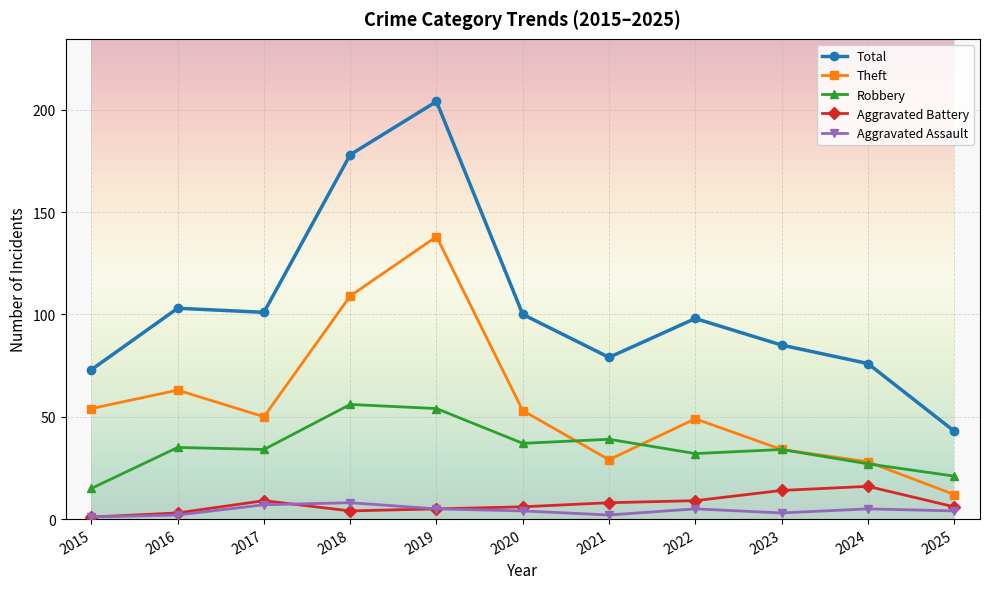

List the series in order of their peak value, highest first.

Total, Theft, Robbery, Aggravated Battery, Aggravated Assault